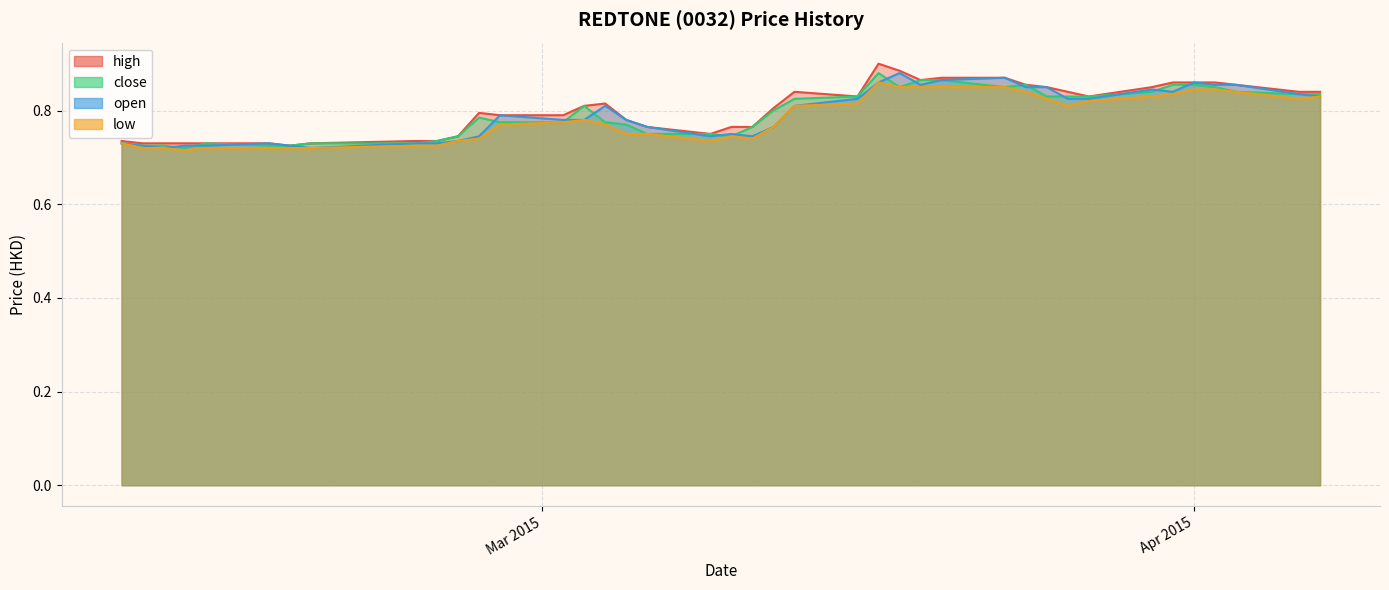

What is the difference between the maximum and second lowest values in the low series?

0.1